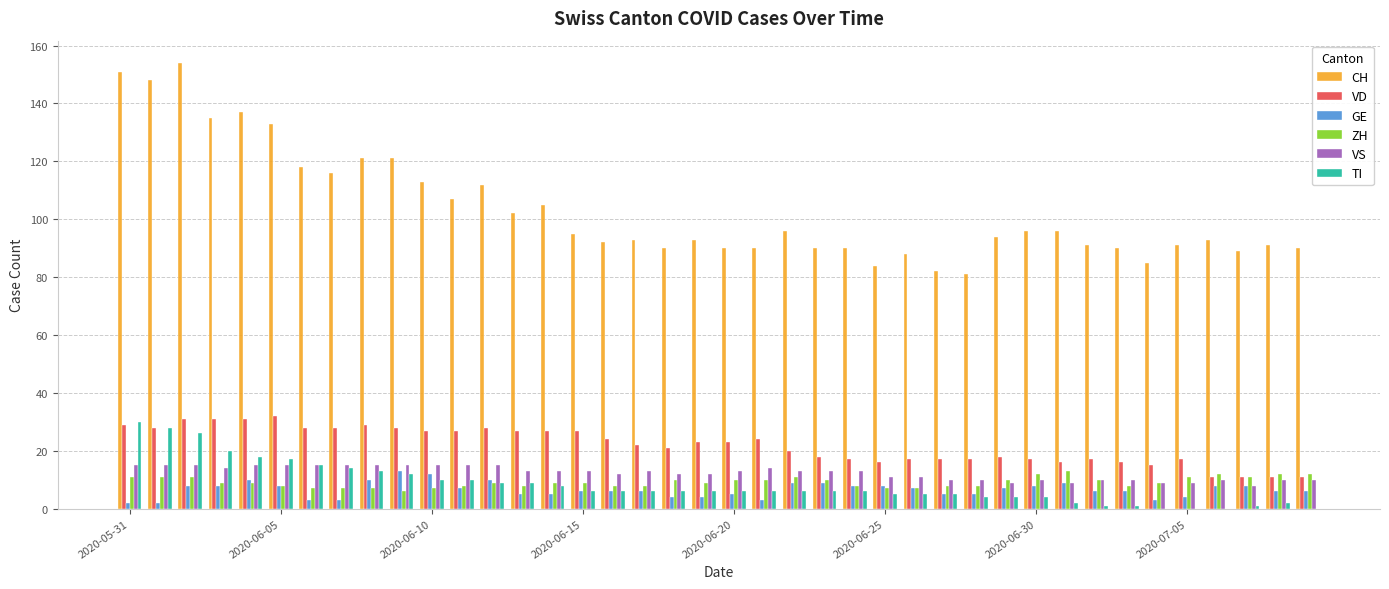

What is the sum of all VS values?

494